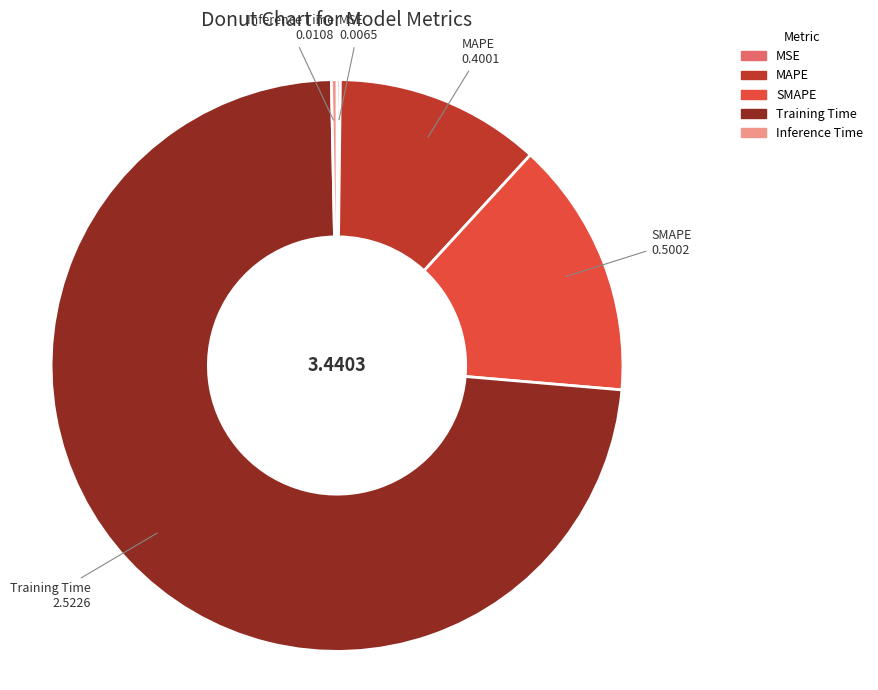

Which has a higher value, Inference Time or MAPE?

MAPE